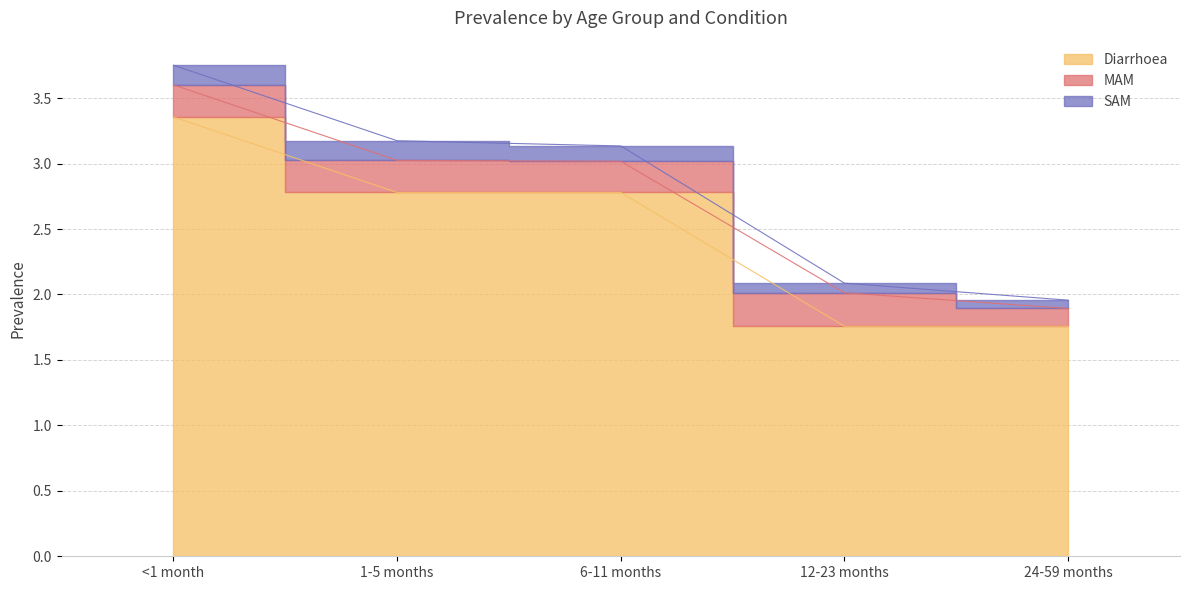

Rank the categories by Diarrhoea value from lowest to highest.

12-23 months, 24-59 months, 1-5 months, 6-11 months, <1 month